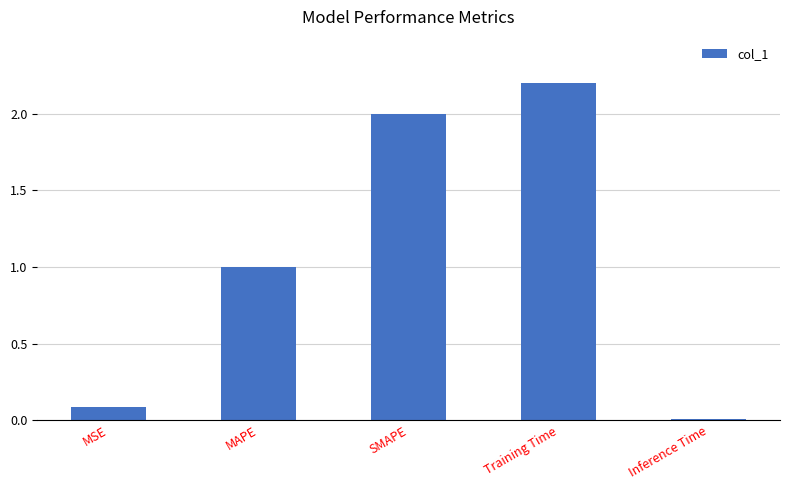

What position from the left is MSE?

1